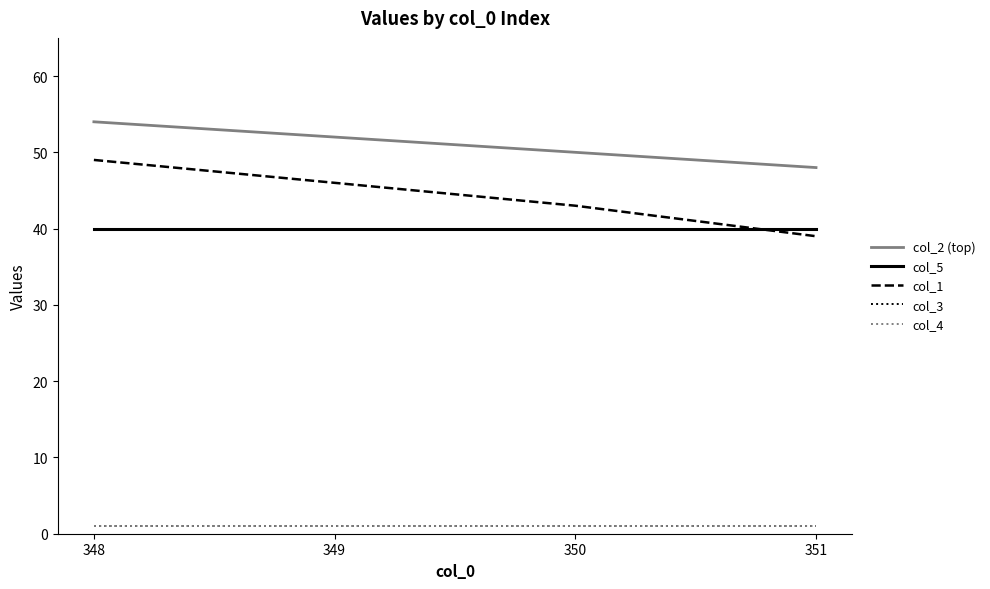

Does the chart display data point markers on the line(s)?

No